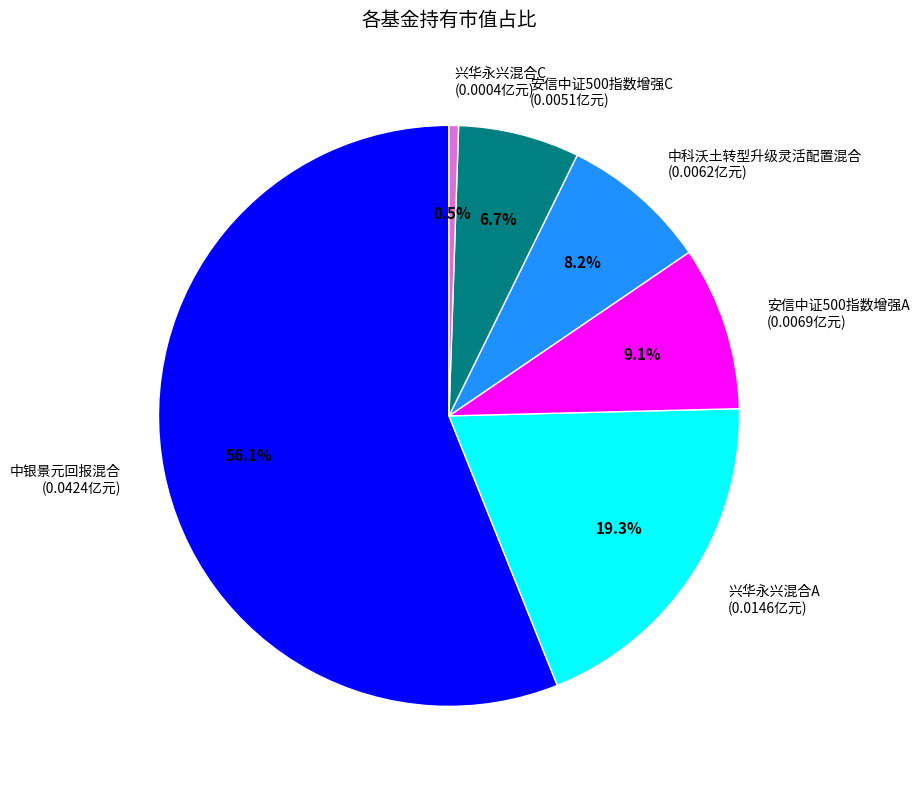

What percentage is the 安信中证500指数增强C slice, to the nearest percent?

7%